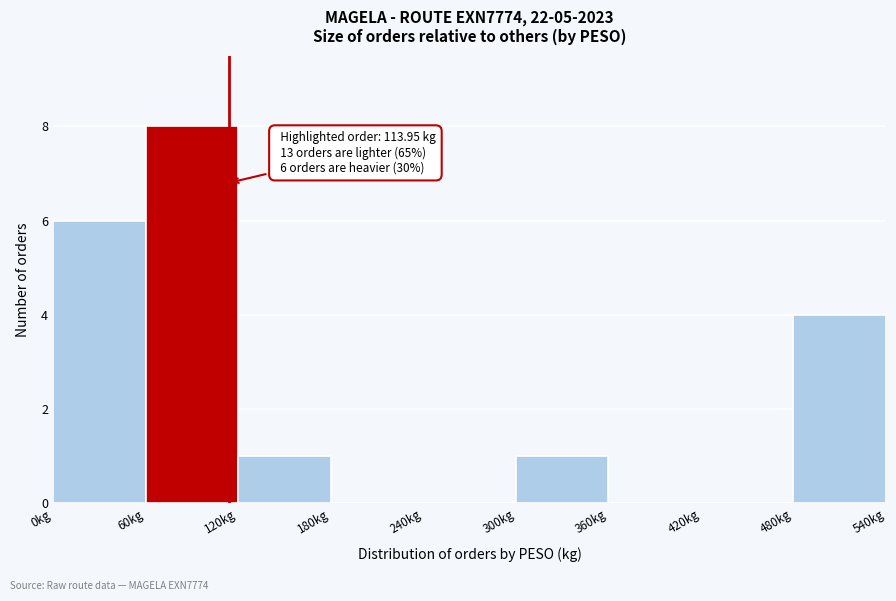

Which range on the x-axis has the tallest bar?

60 to 120